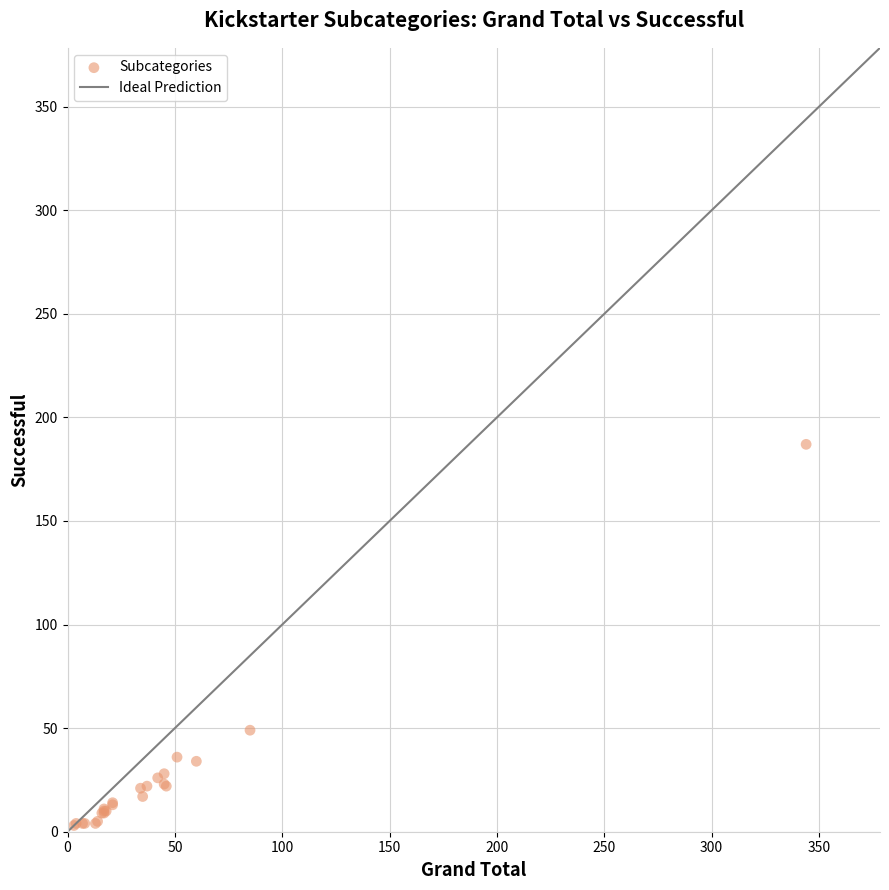

What Y value in the scatter plot is closest to 95?

49